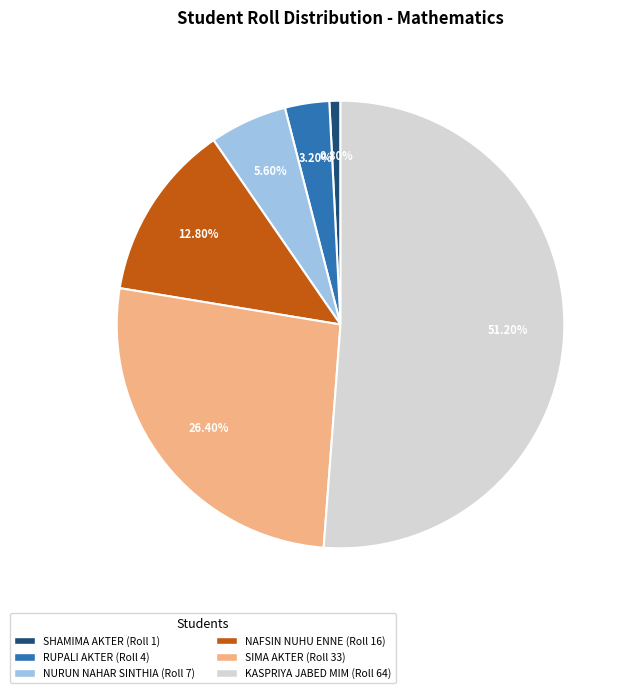

Which category has the smallest portion of the pie?

SHAMIMA AKTER